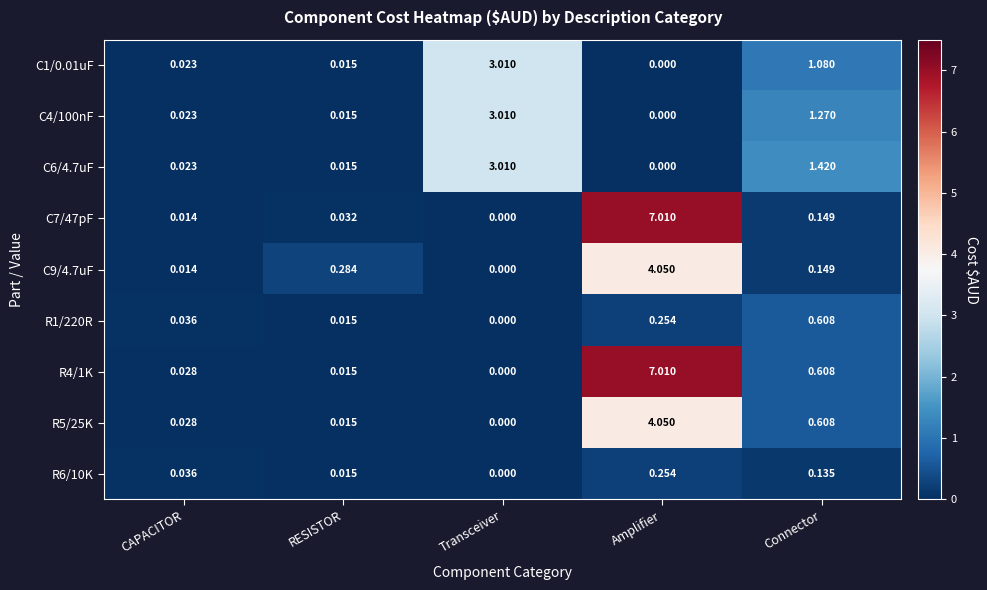

Is the value of C9/4.7uF at Transceiver greater than the value of C4/100nF at Transceiver?

No